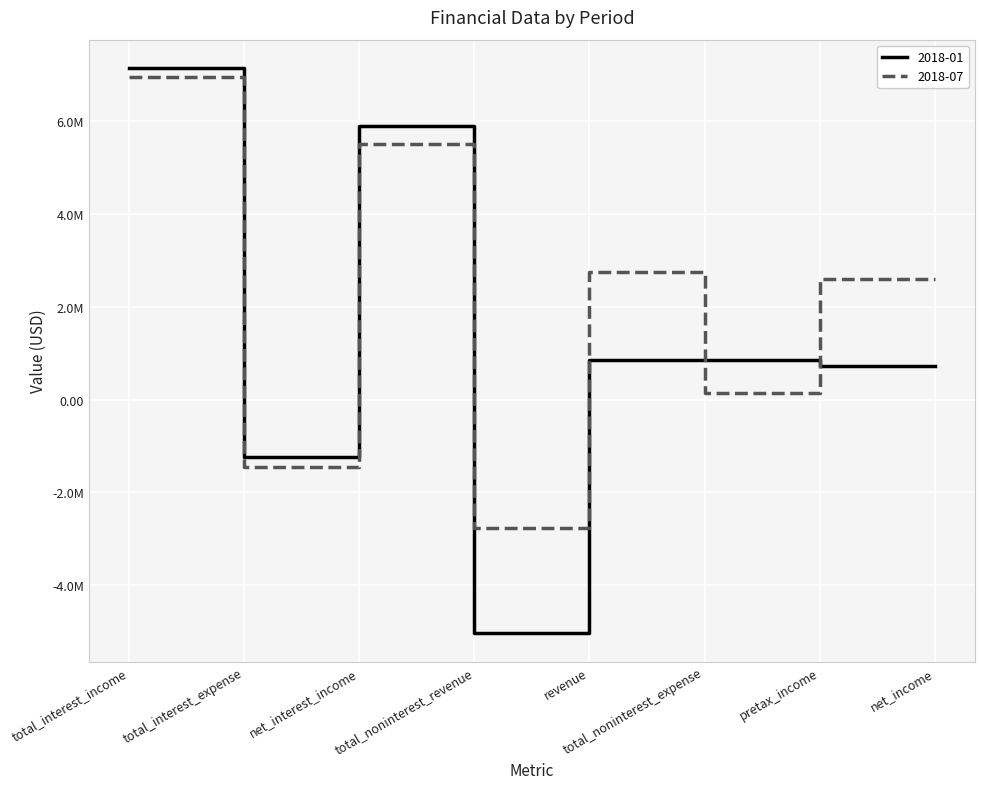

Does the chart have visible grid lines?

Yes